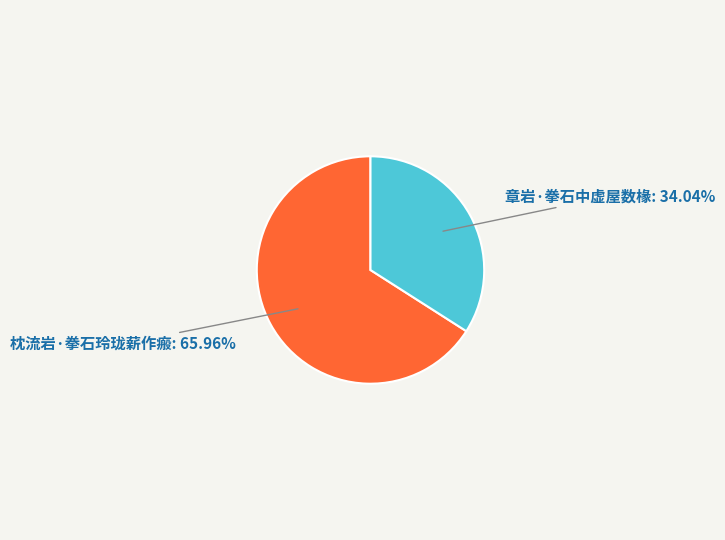

Does any single category account for the majority?

Yes